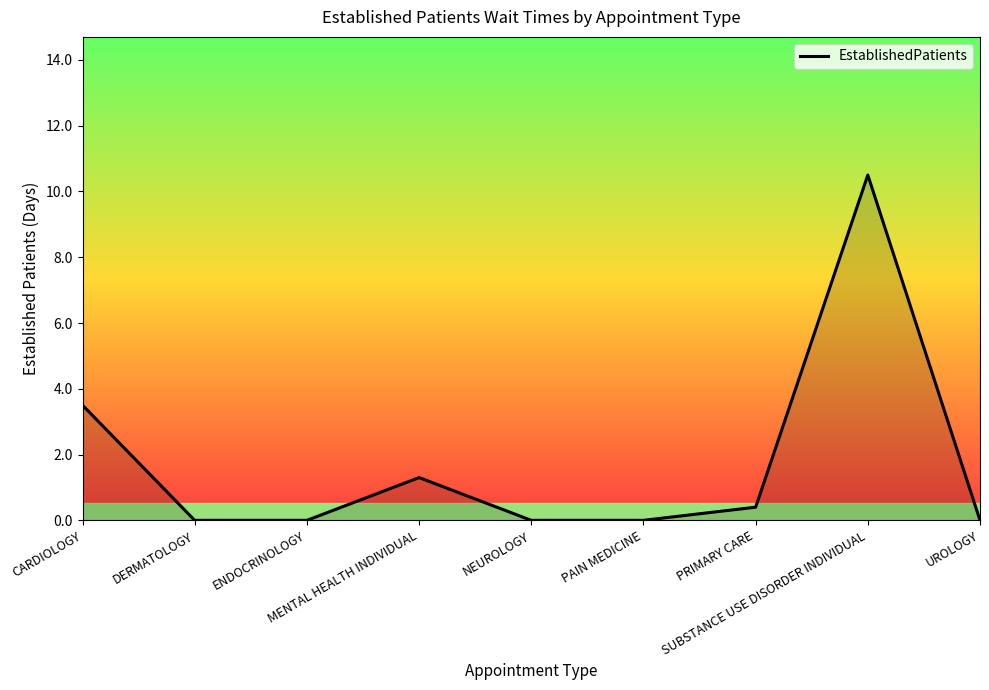

What is the sum of all values?

15.7